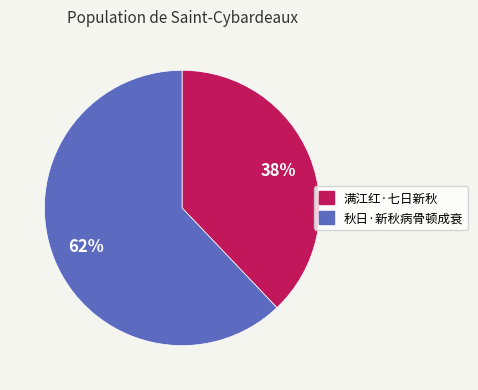

To the nearest percent, what percentage of the pie is 秋日·新秋病骨顿成衰?

62%